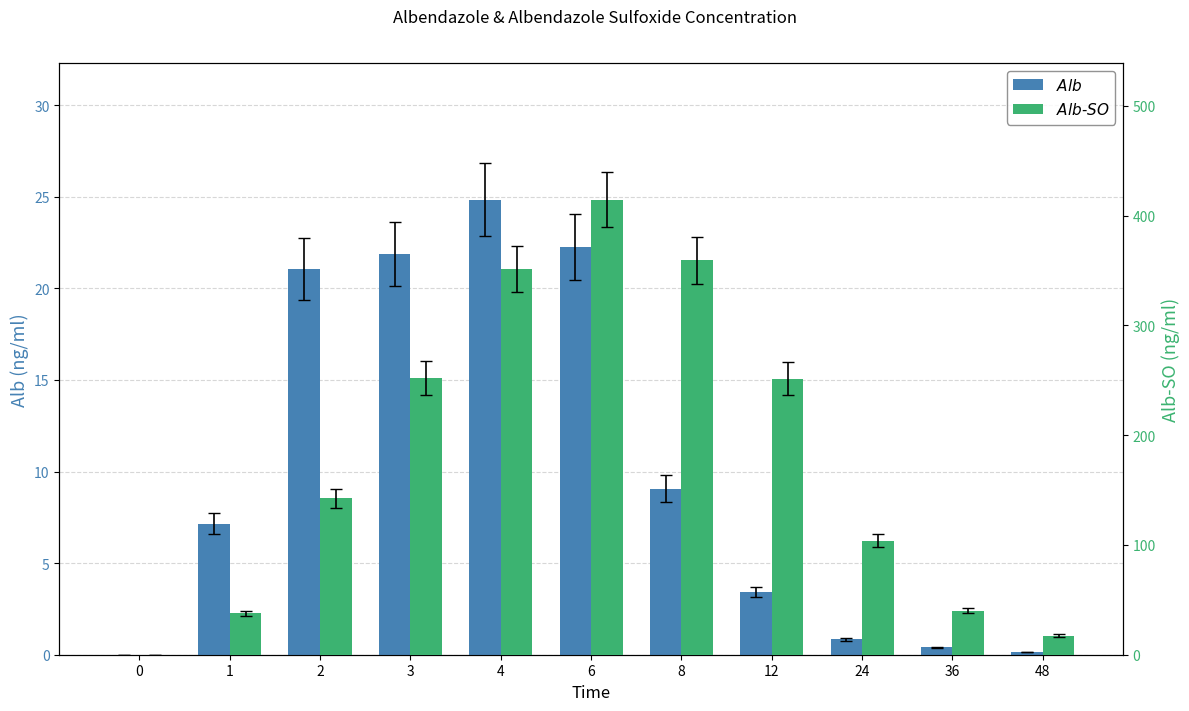

Between 1 and 6, which series saw the biggest shift?

Alb-SO